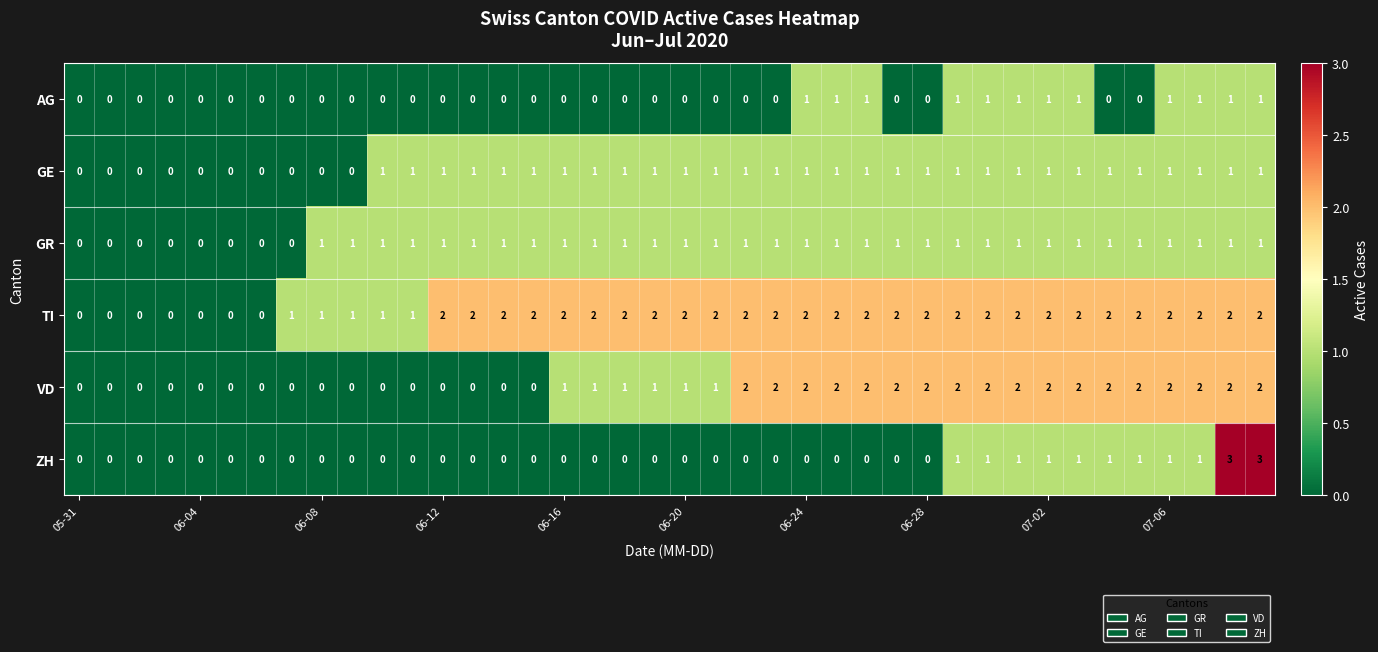

Which series has the largest range (max minus min)?

ZH